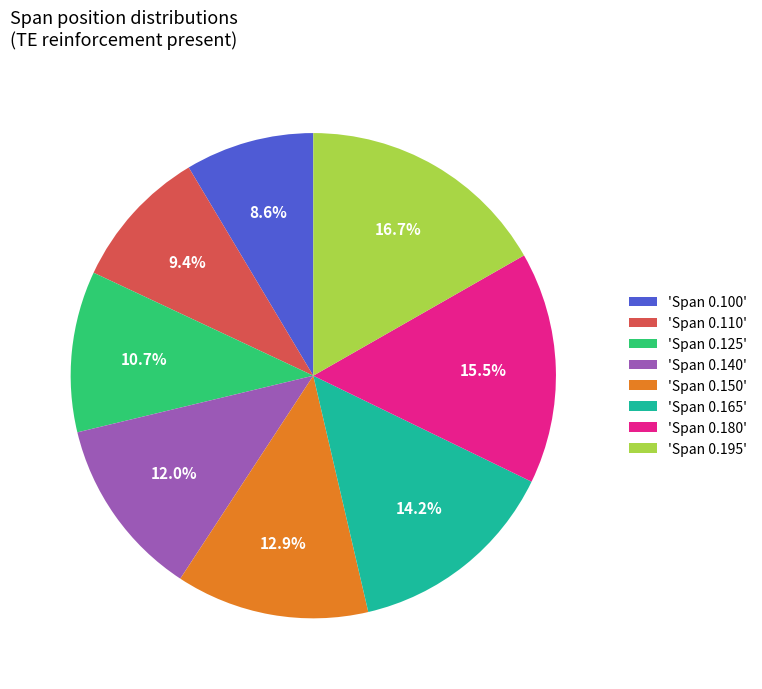

Between 'Span 0.125' and 'Span 0.195', which is larger?

'Span 0.195'